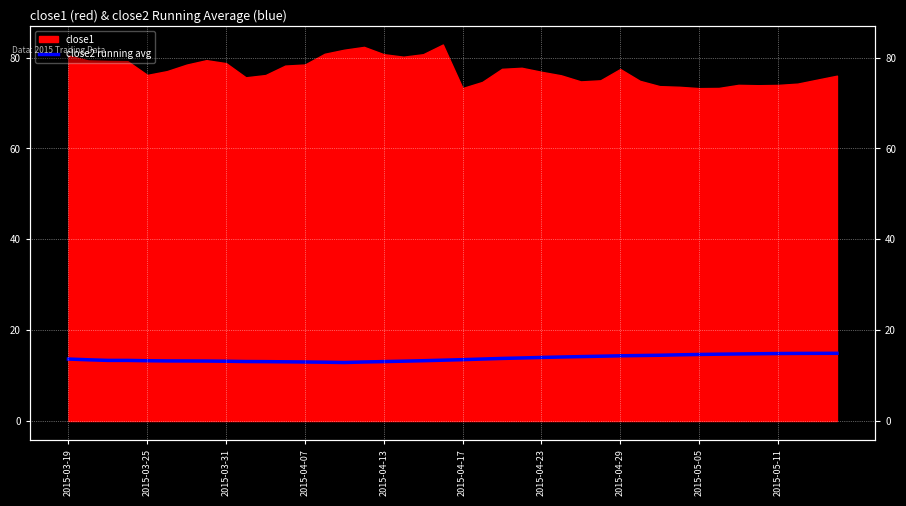

How many lines are shown in the chart?

1